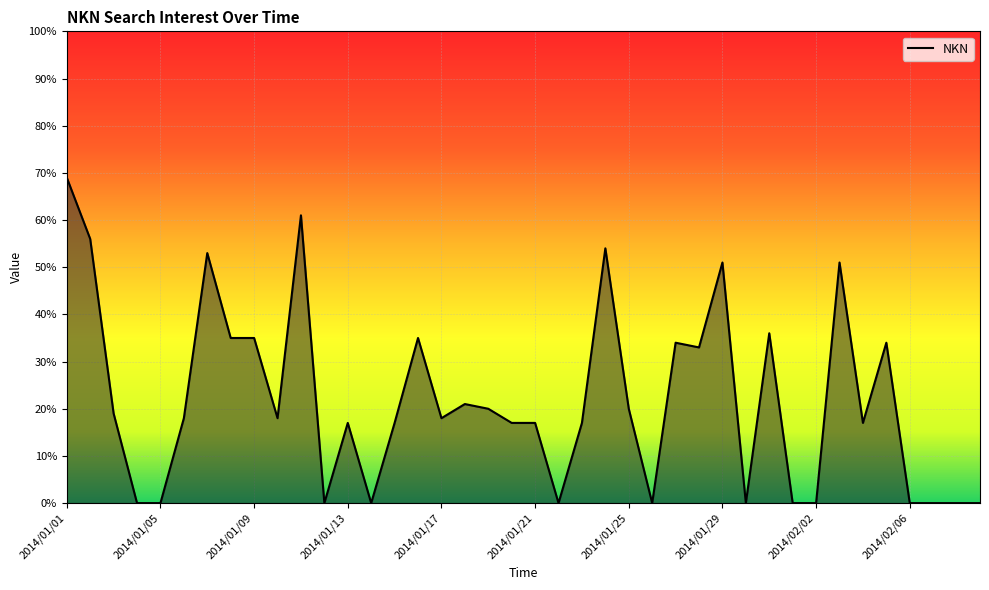

What is the maximum value shown in the chart?

69